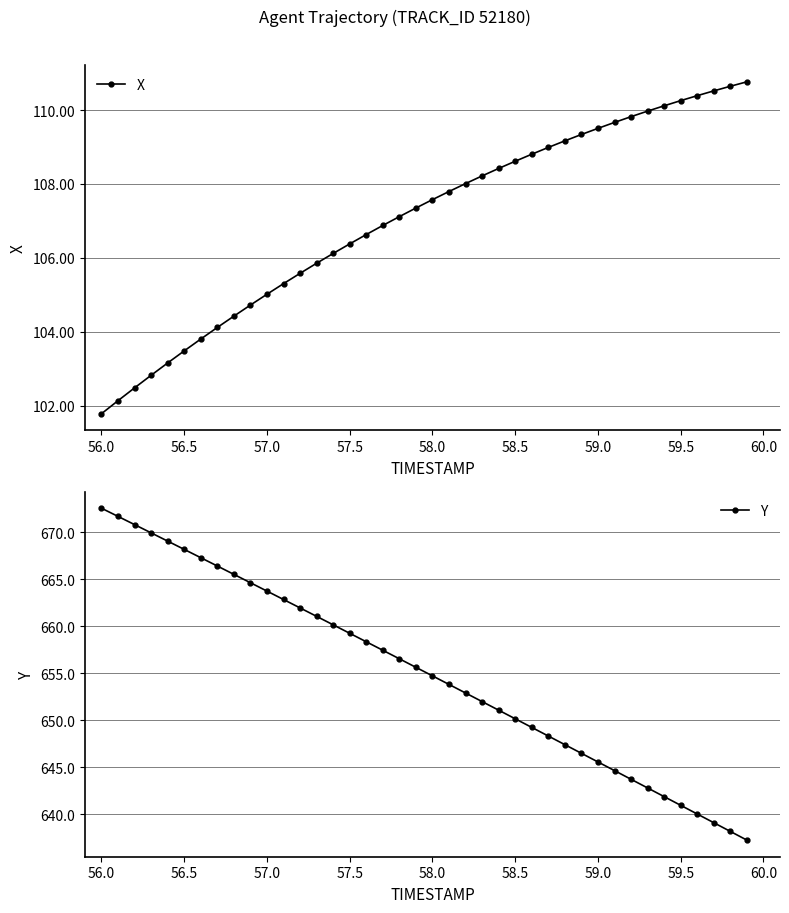

True or false: Y has a value of 668.2 at 56.5.

True